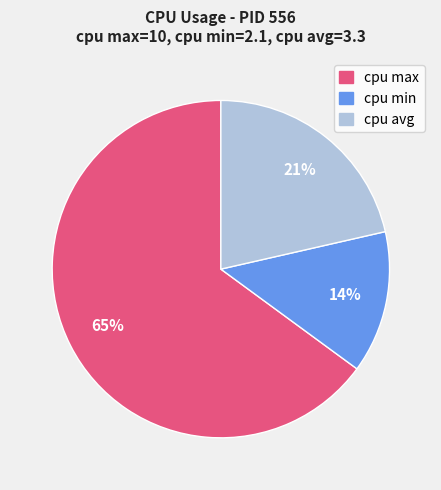

Is the sum of cpu max and cpu avg greater than half?

Yes